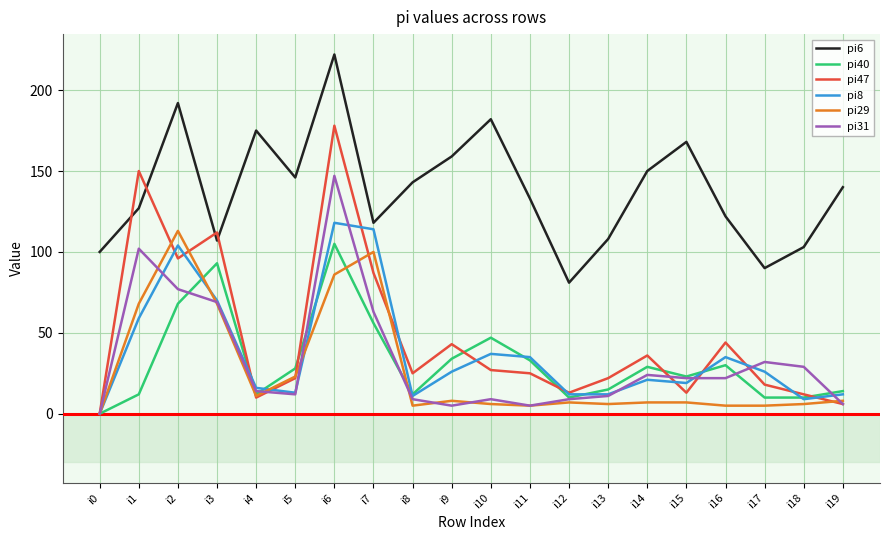

True or false: pi29 has more than 0 interior local peaks.

True